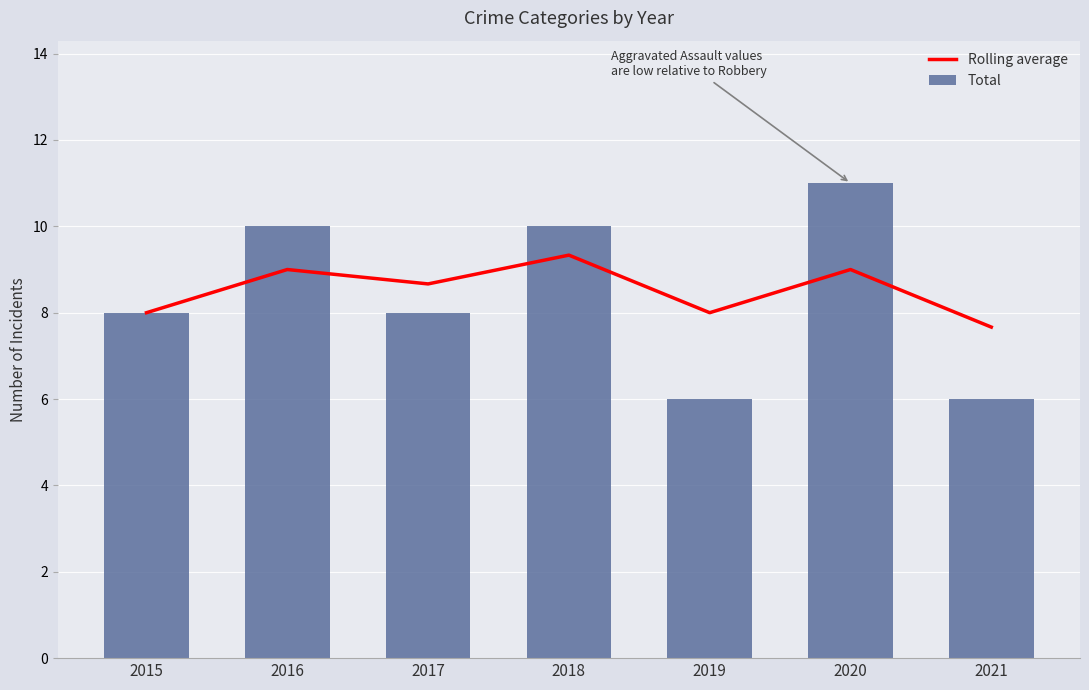

How many data points does each series have?

7